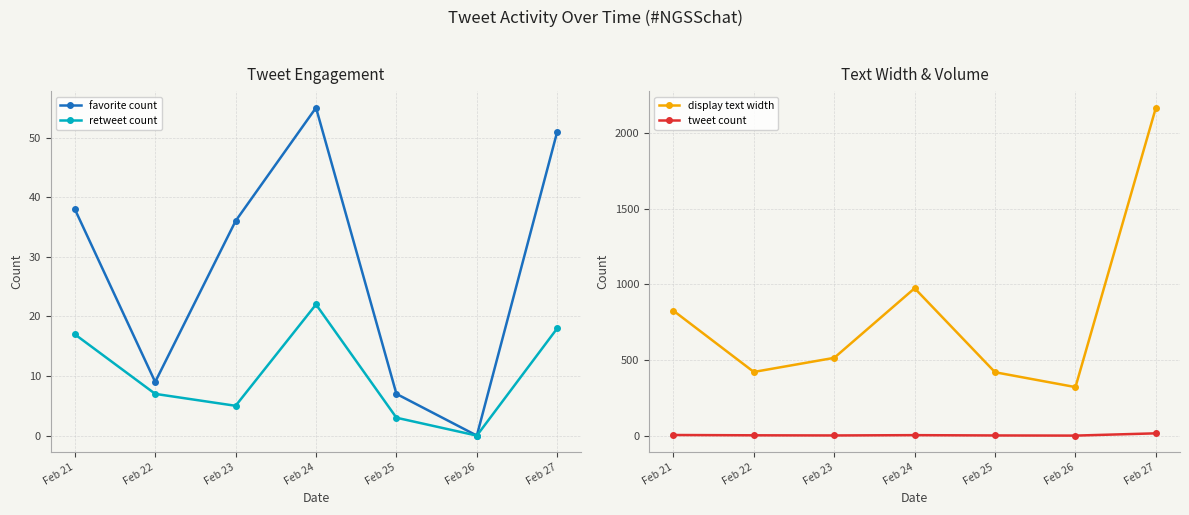

List the series in order of their peak value, lowest first.

tweet count, retweet count, favorite count, display text width